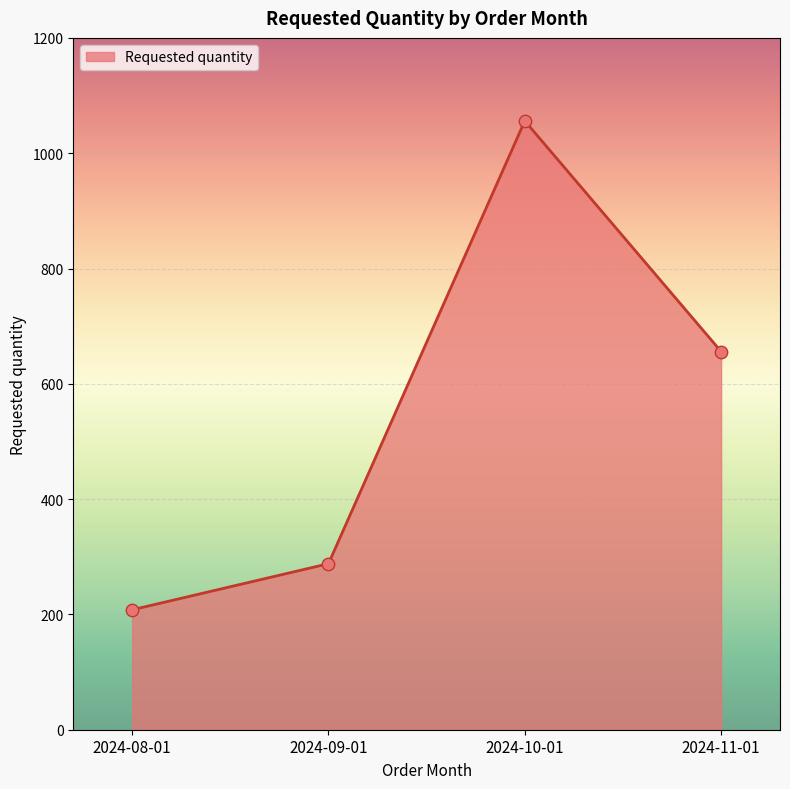

What is the change in value from 2024-08-01 to 2024-11-01?

+448